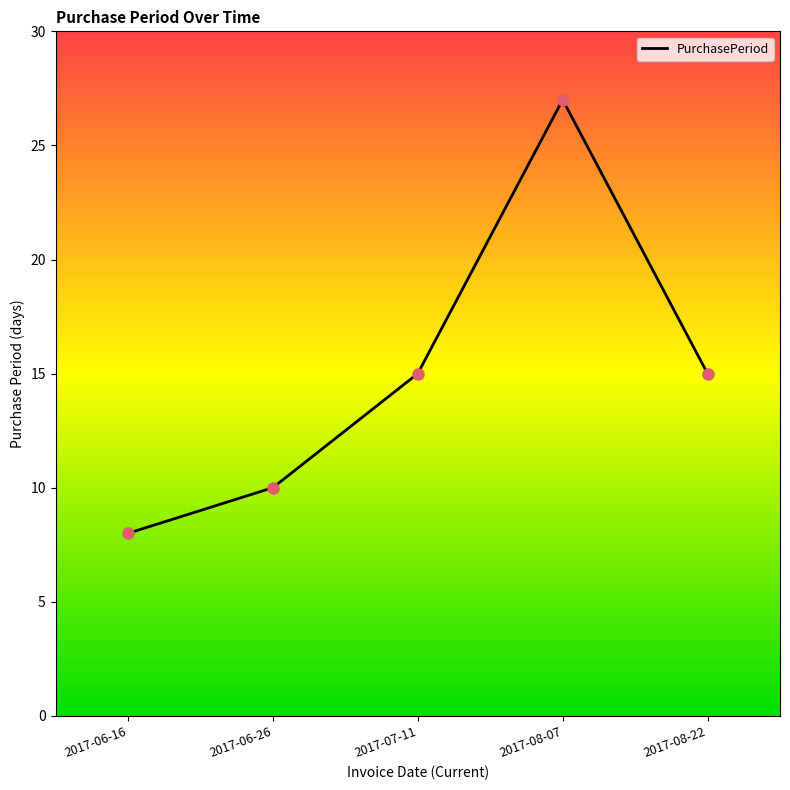

Approximately how many times larger is the value at 2017-06-16 compared to 2017-08-07?

0.3